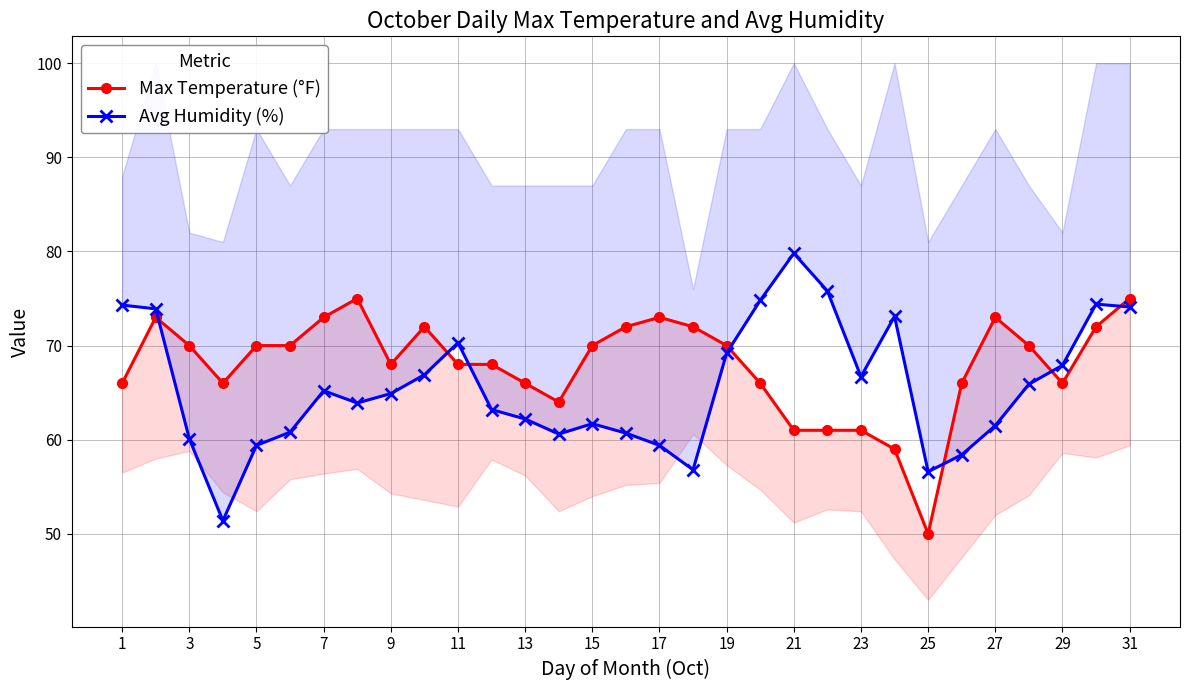

How many data points in Avg Humidity (%) are above 64?

16